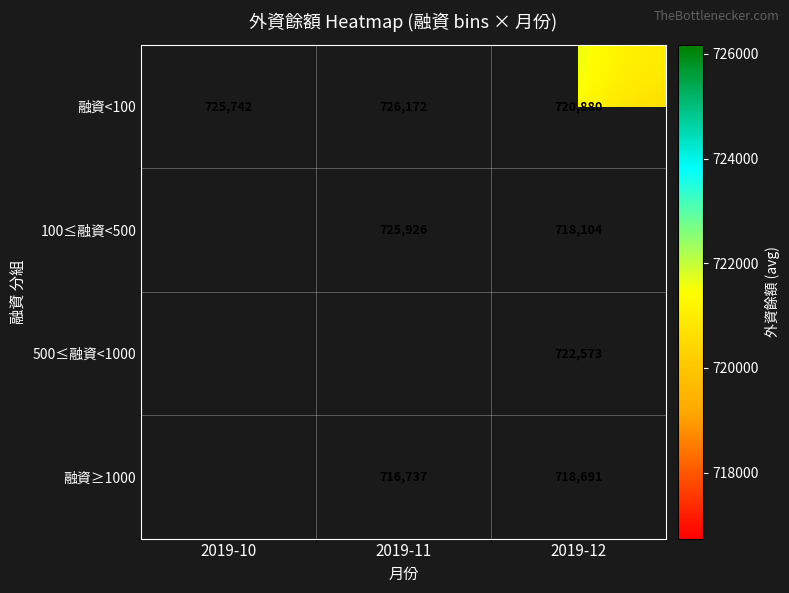

Which category has the lowest value in the 融資<100 series?

2019-12